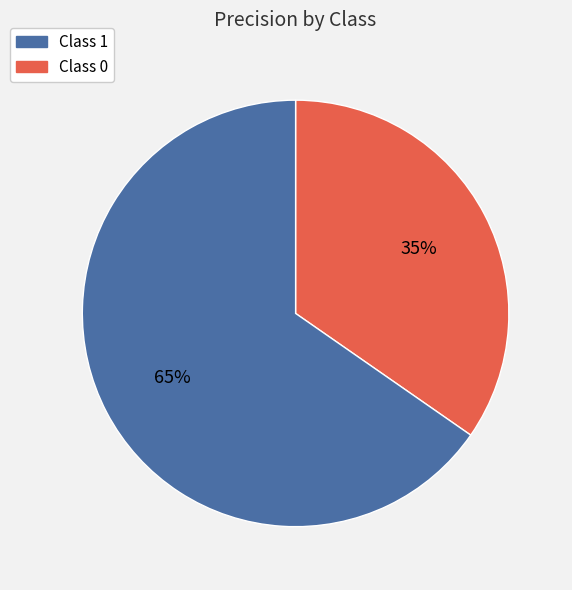

To the nearest percent, what is the average slice percentage?

50%